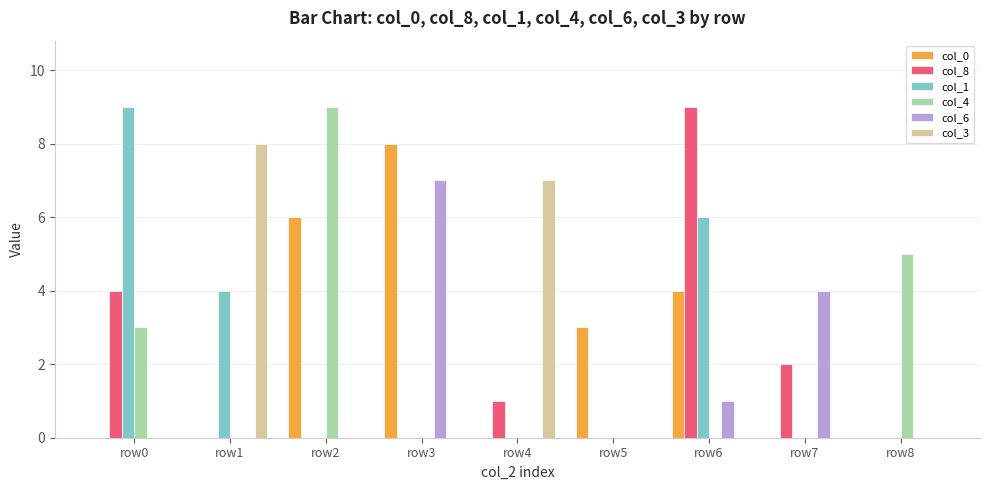

At which category is the sum across all series the highest?

row6